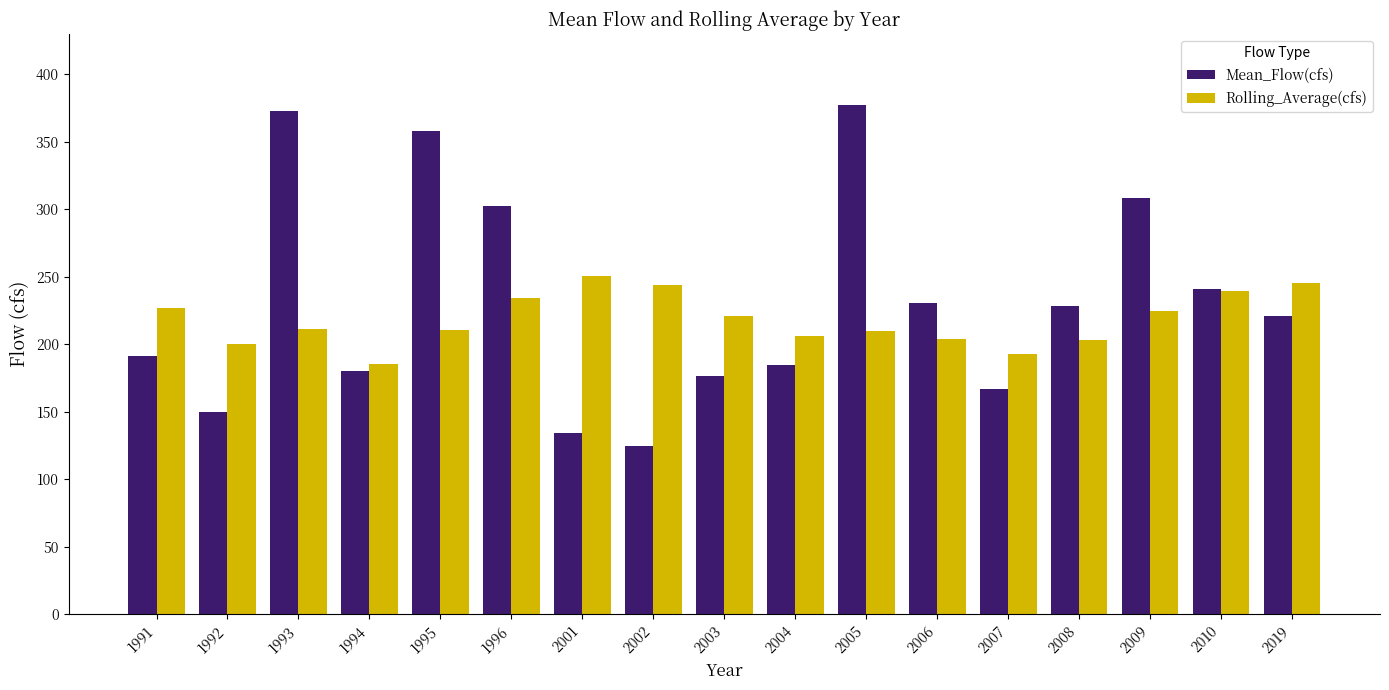

What is the highest value of the Mean_Flow(cfs) series?

377.3